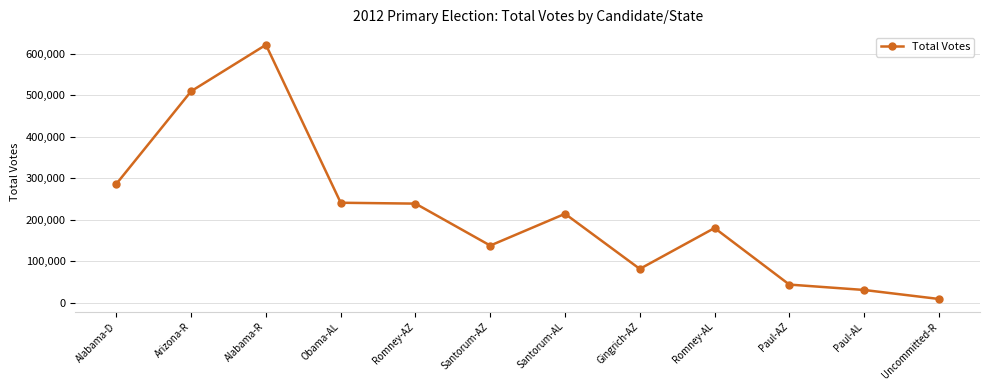

How many data points does each series have?

12